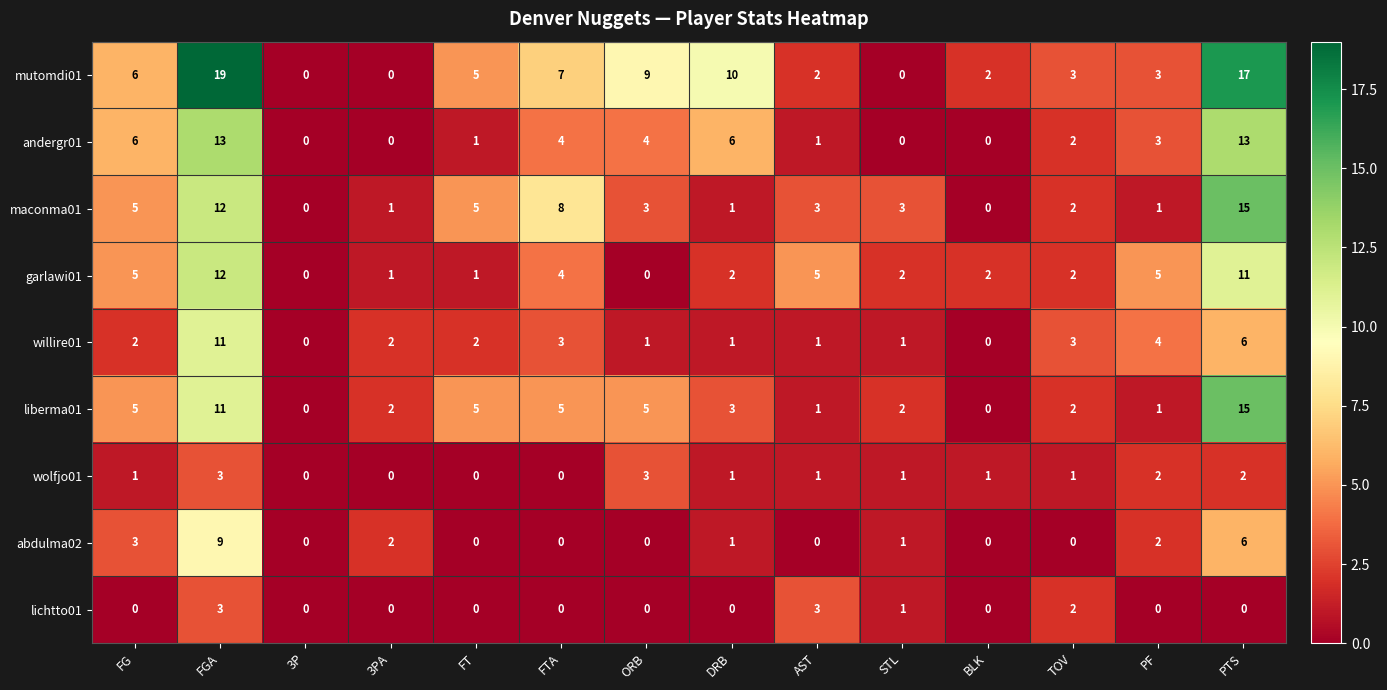

What is the difference between the highest and lowest values at AST?

5